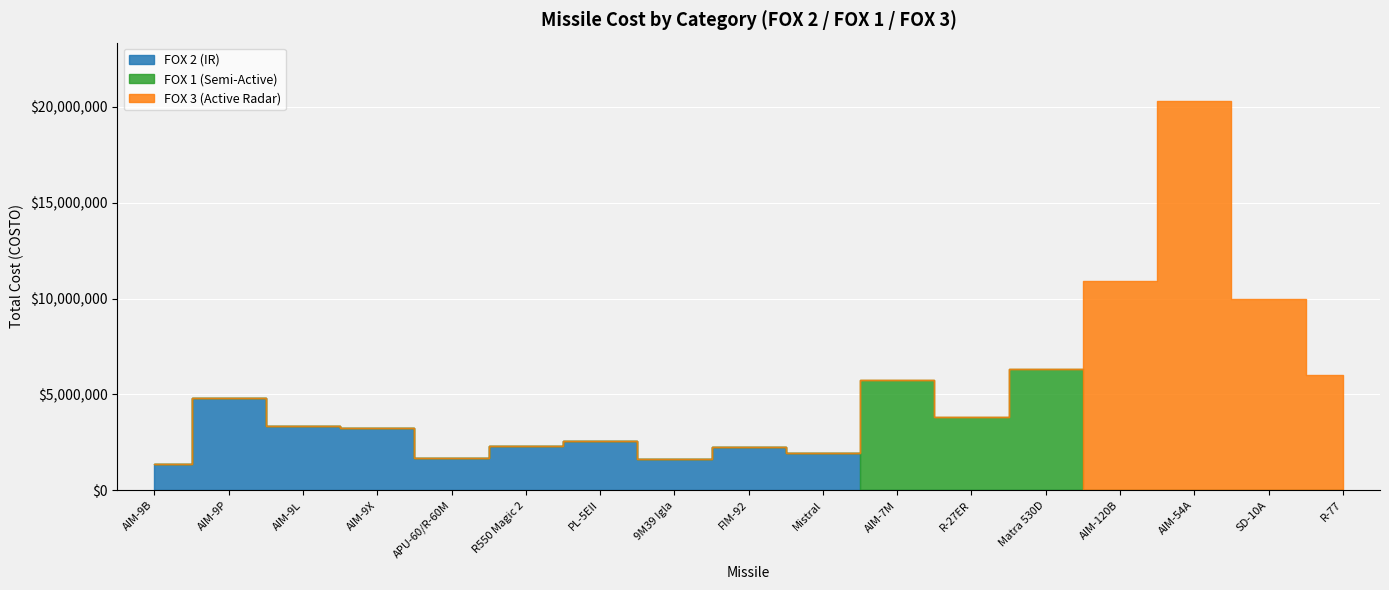

At how many categories does at least one series exceed 4513211?

7